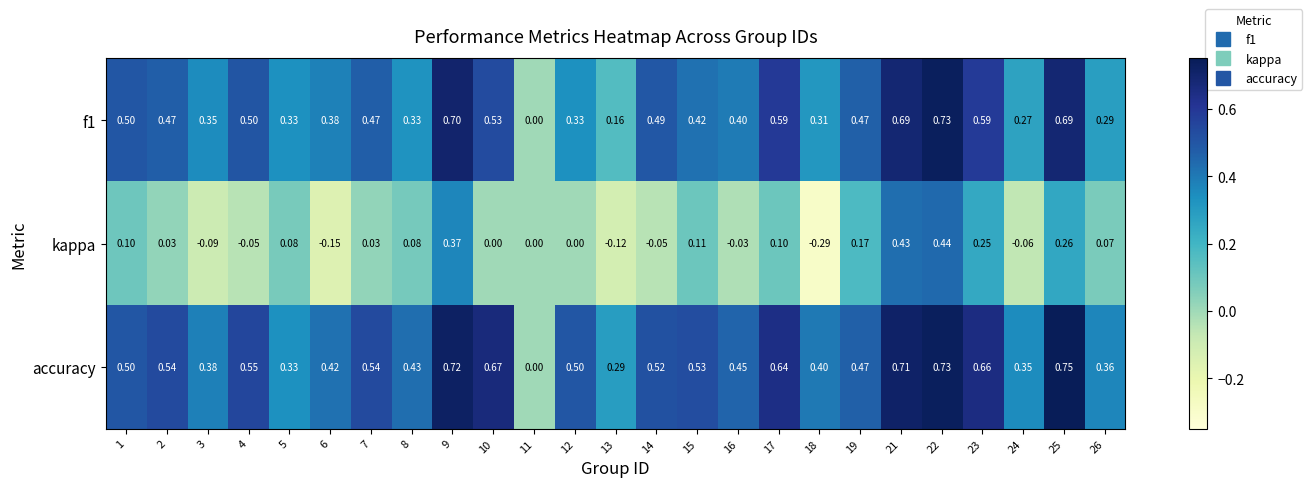

What is the spread (max minus min) of values at 3?

0.5